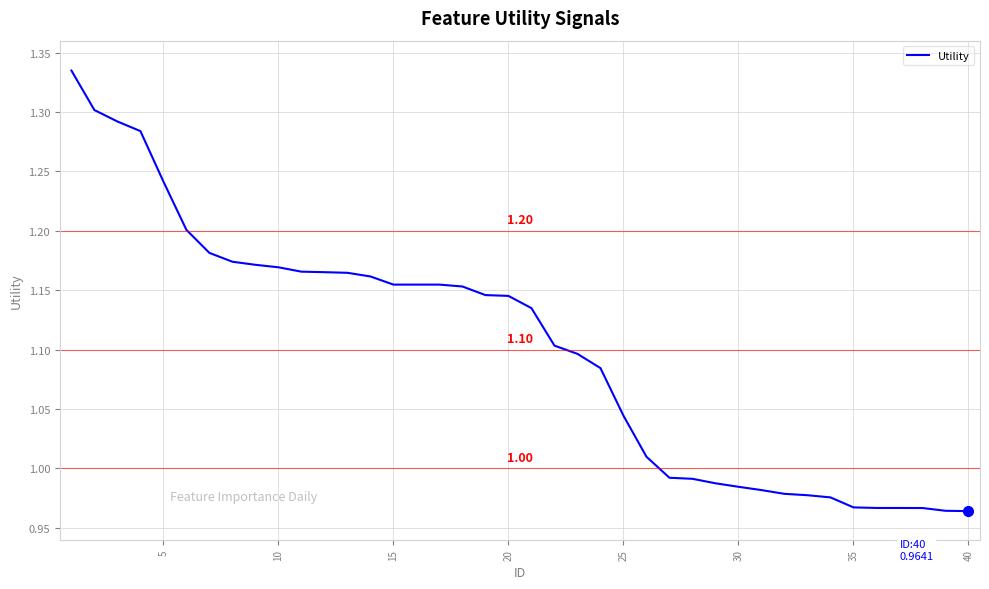

What is the difference between the maximum and minimum values?

0.4